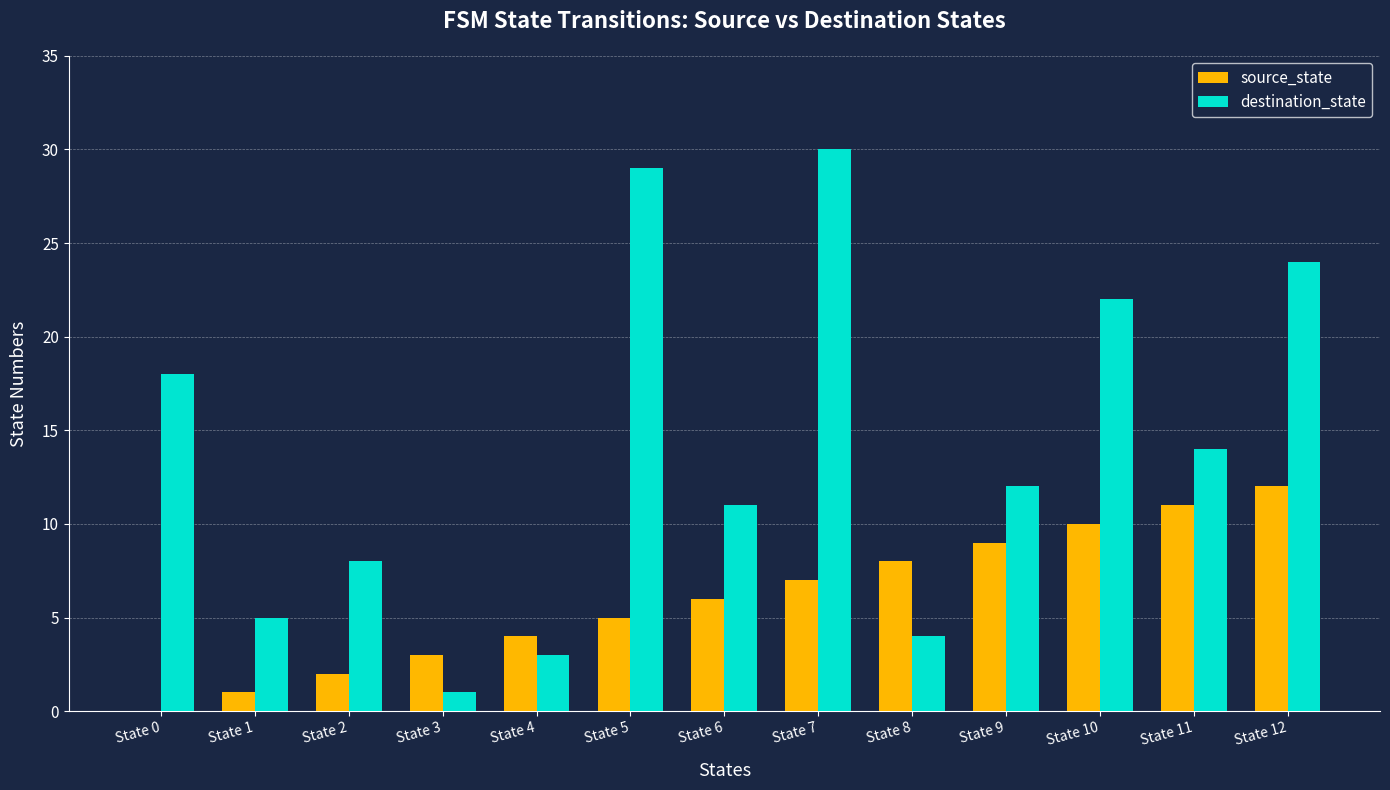

Which series changed the most between State 4 and State 5?

destination_state